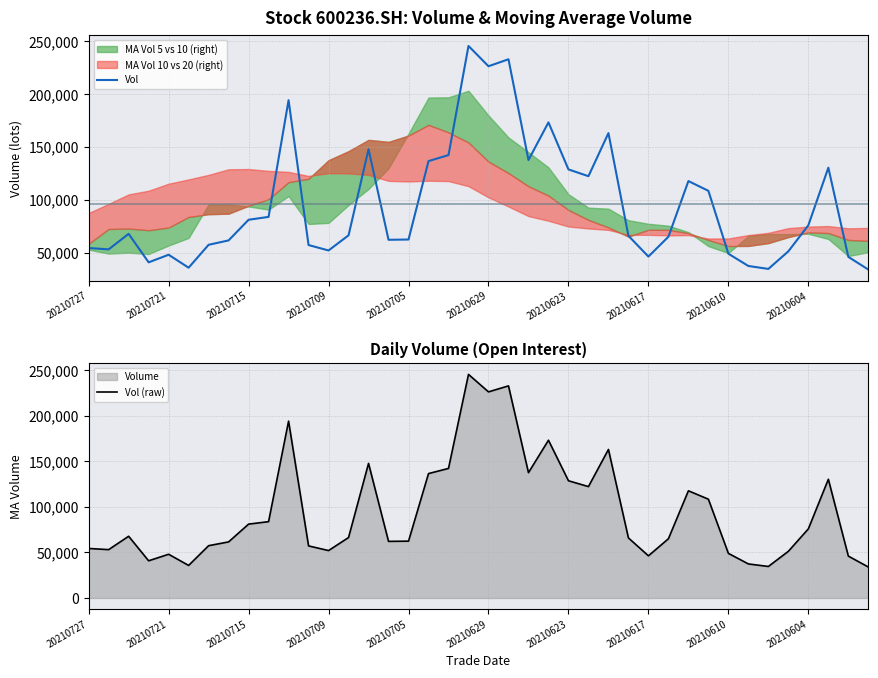

At how many categories does at least one series exceed 69464?

18